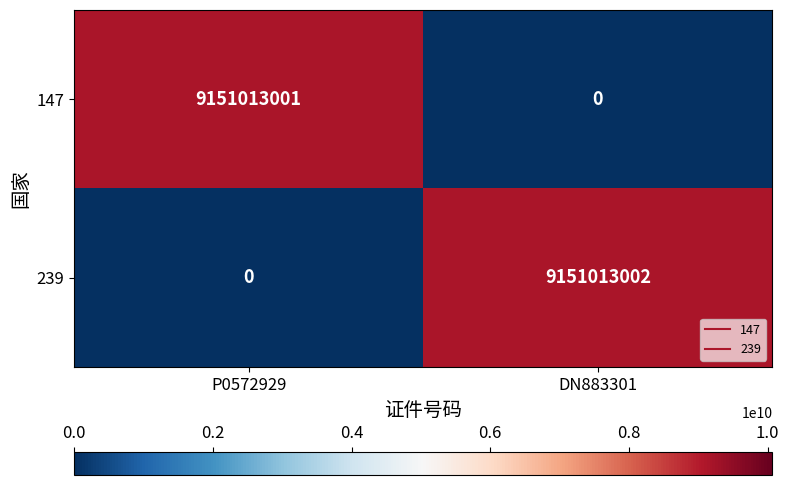

At which category is the sum across all series the highest?

DN883301